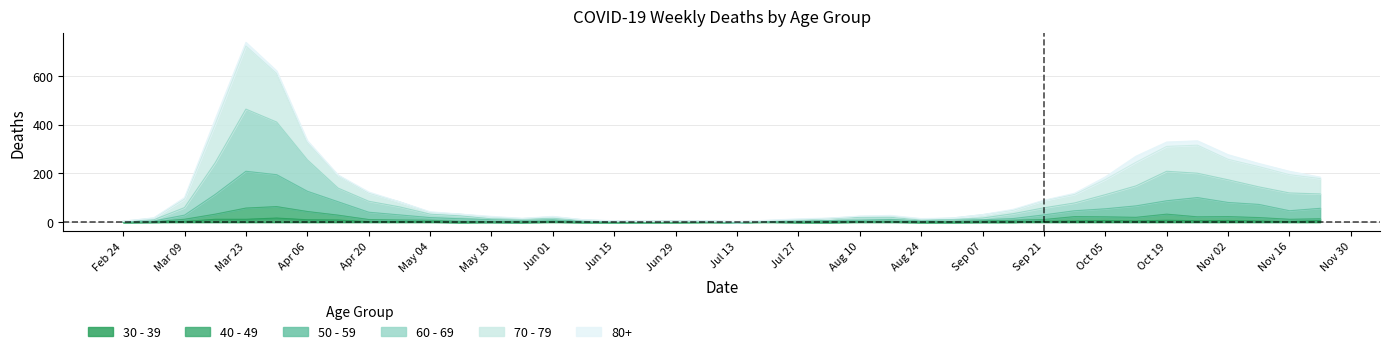

How many data points in 30 - 39 are less than 2?

17